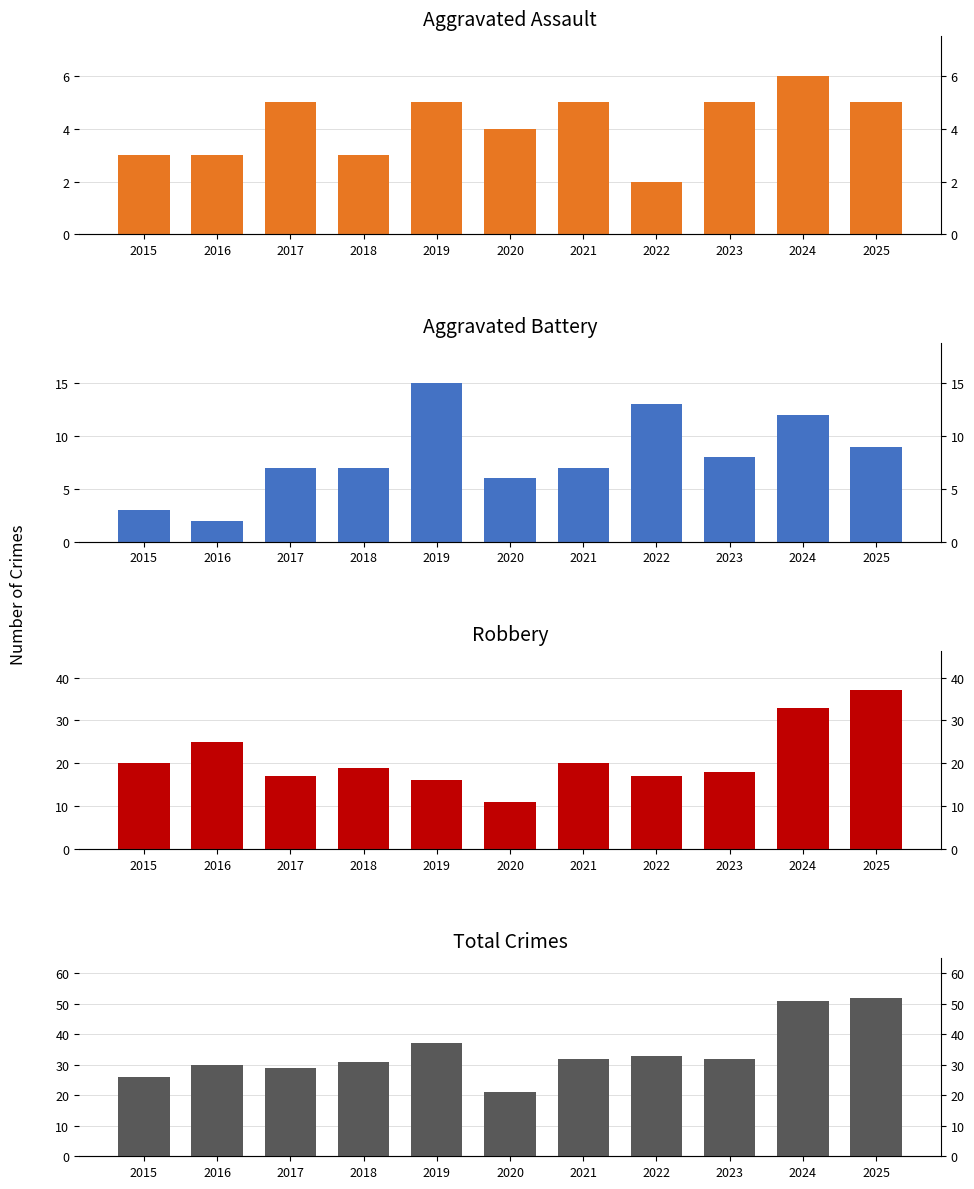

Which series has the largest range (max minus min)?

Total